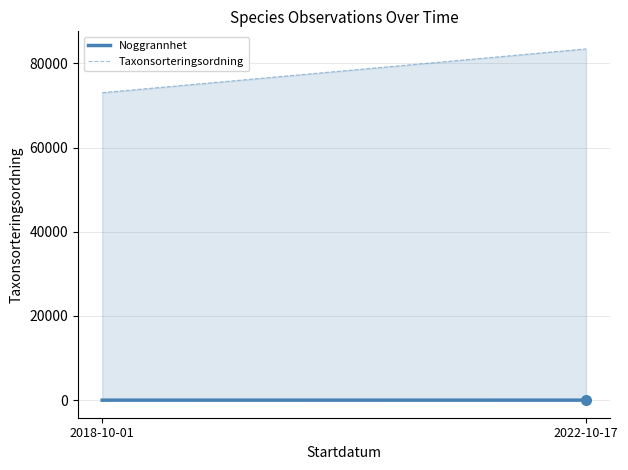

Reading left to right, extract all data points from this chart.

Noggrannhet: 5.0	10.0
Taxonsorteringsordning: 73048.2	83449.0